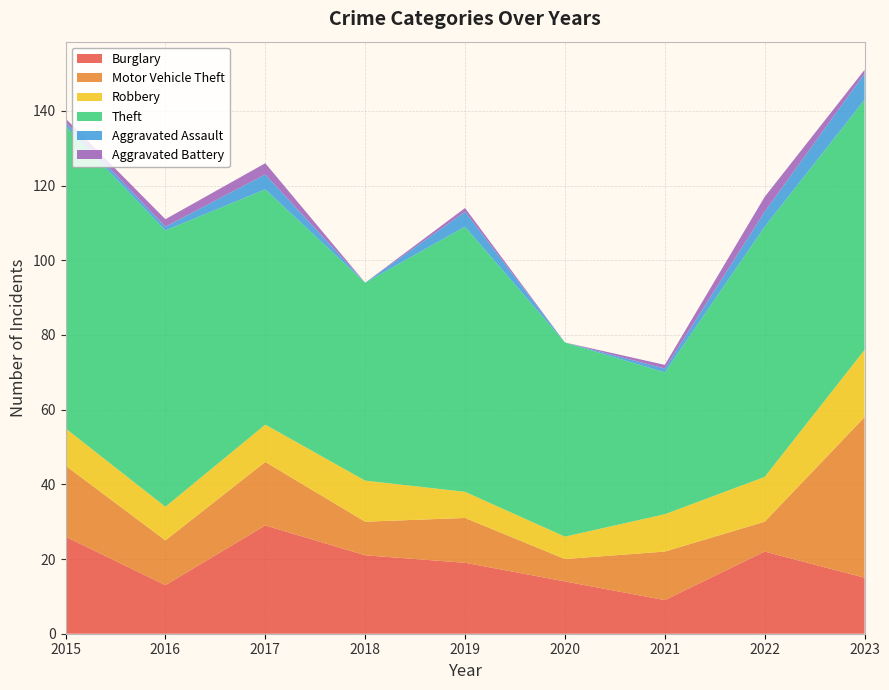

Reading left to right, list all the values displayed in this chart.

Burglary: 2015=26	2016=13	2017=29	2018=21	2019=19	2020=14	2021=9	2022=22	2023=15
Motor Vehicle Theft: 2015=19	2016=12	2017=17	2018=9	2019=12	2020=6	2021=13	2022=8	2023=43
Robbery: 2015=10	2016=9	2017=10	2018=11	2019=7	2020=6	2021=10	2022=12	2023=18
Theft: 2015=81	2016=74	2017=63	2018=53	2019=71	2020=52	2021=38	2022=67	2023=67
Aggravated Assault: 2015=1	2016=1	2017=4	2018=0	2019=4	2020=0	2021=1	2022=4	2023=7
Aggravated Battery: 2015=1	2016=2	2017=3	2018=0	2019=1	2020=0	2021=1	2022=4	2023=1